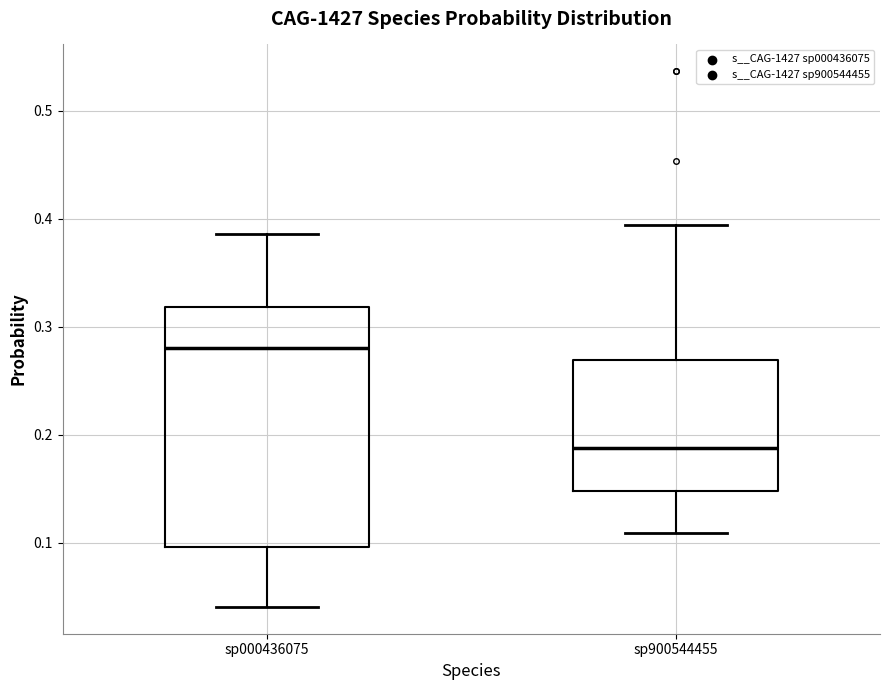

Reading left to right, read every box against the y-axis: the position of its median line, the range the box covers, and the ends of its whiskers. The values are not printed on the chart, so give them approximately, as read against the axis.

sp000436075: median 0.28, box 0.10 to 0.32, whiskers 0.04 to 0.39
sp900544455: median 0.19, box 0.15 to 0.27, whiskers 0.11 to 0.39